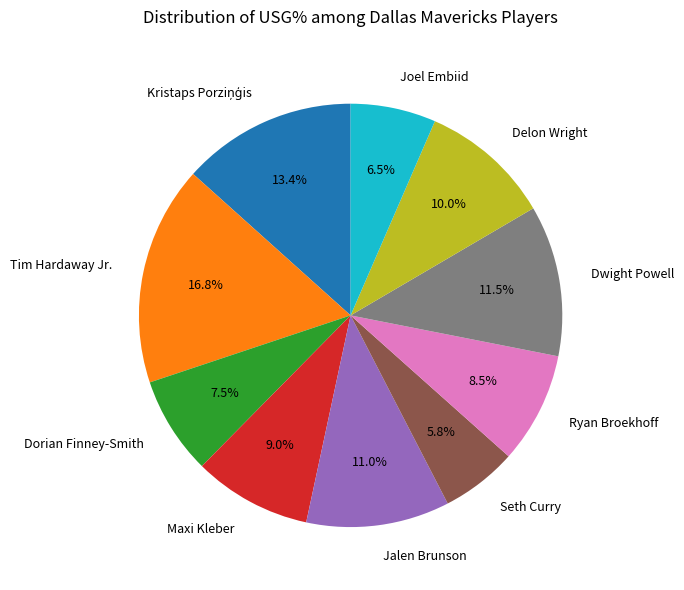

Is there a majority slice in this chart?

No